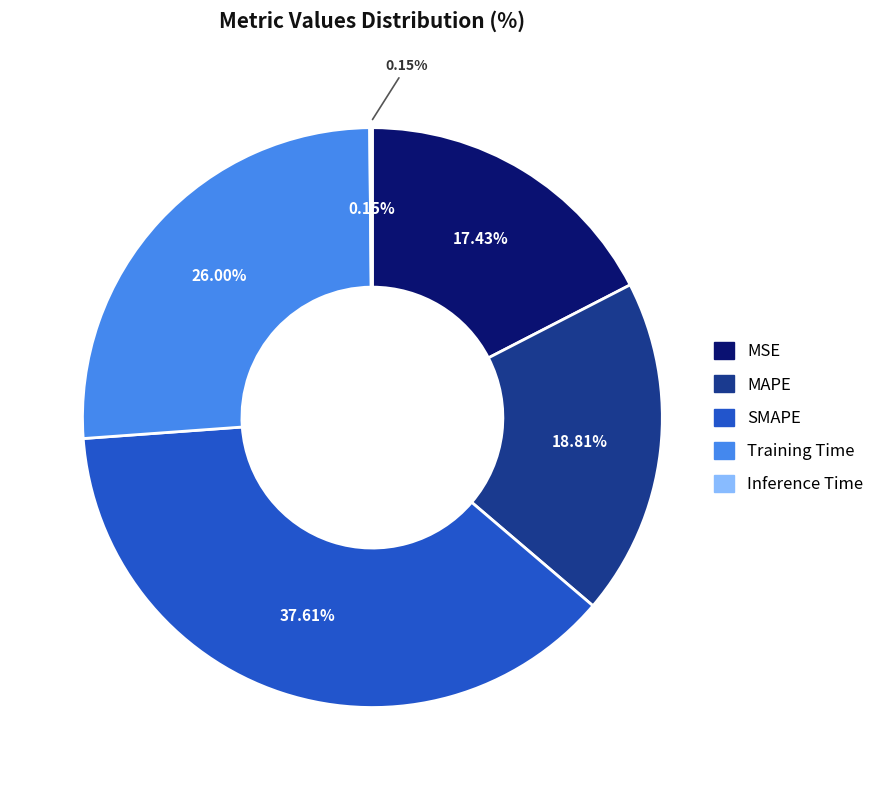

Which slice is the smallest?

Inference Time